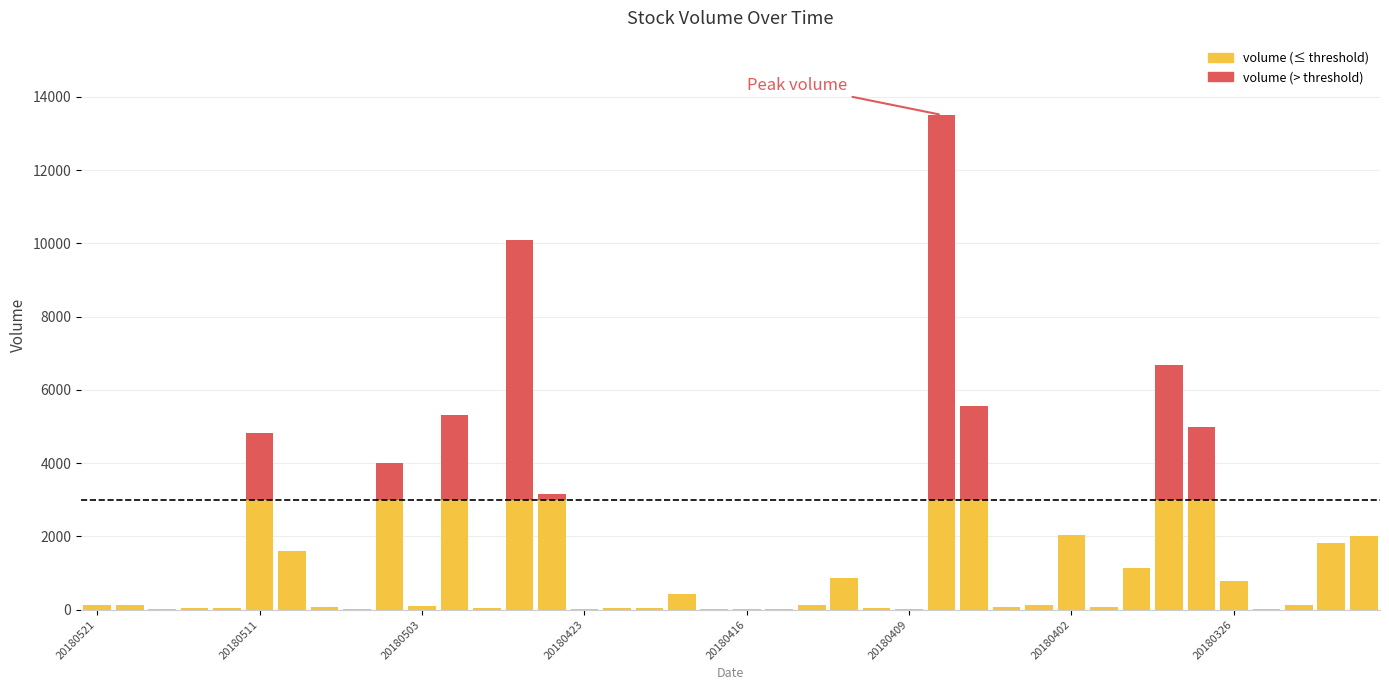

What is the sum of all volume (≤ threshold) values?

39180